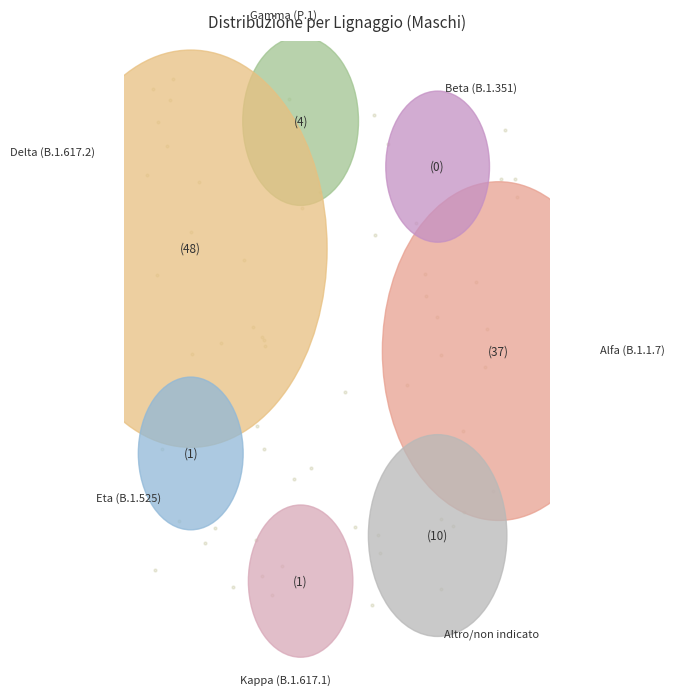

How many slices are in this pie chart?

7